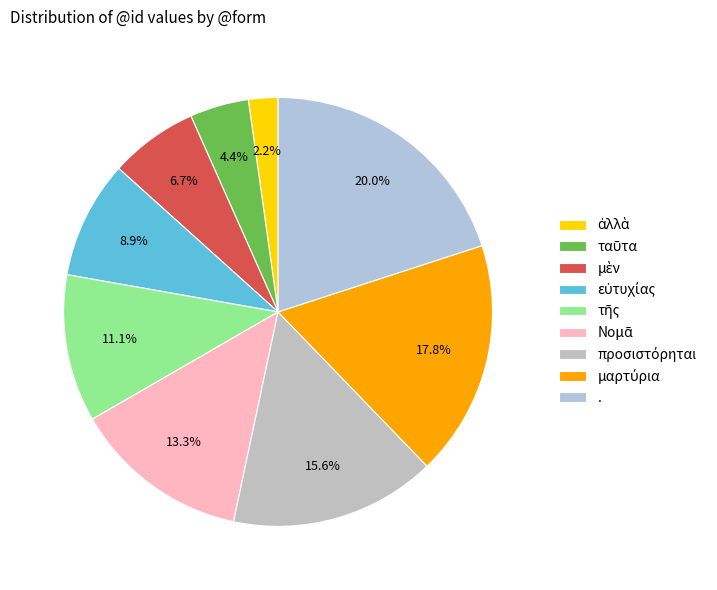

How many segments does this pie chart have?

9